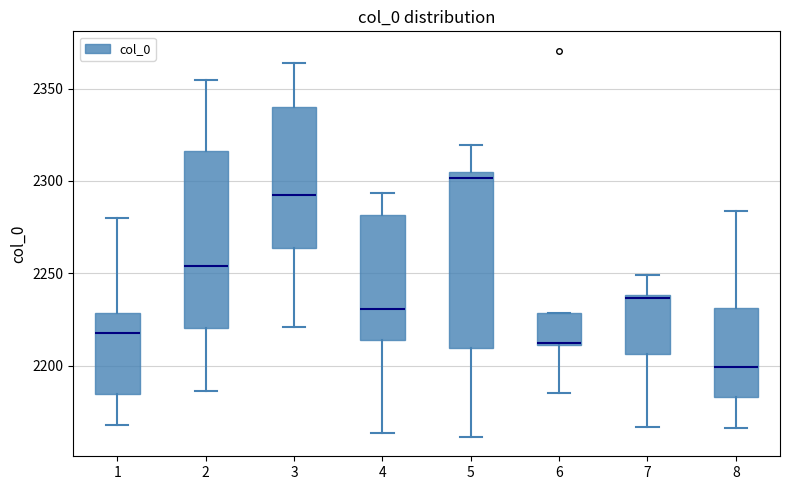

Which box's median line is the highest?

5